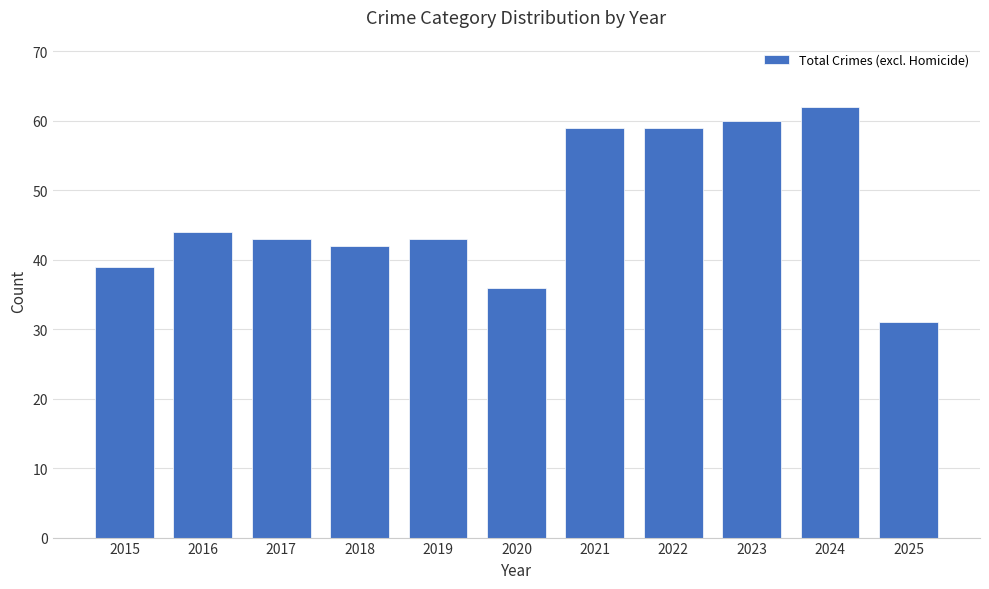

Which label corresponds to the largest value in the chart?

2024